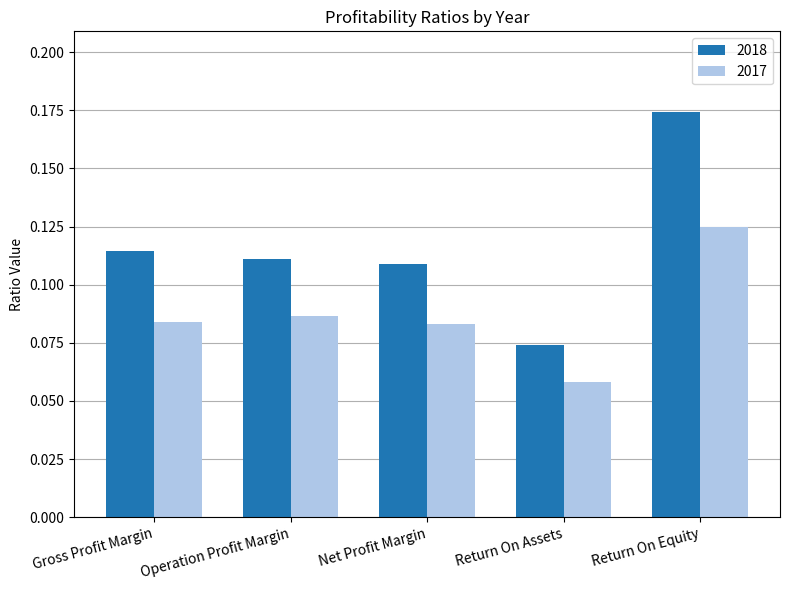

What is the sum of all 2018 values?

0.6